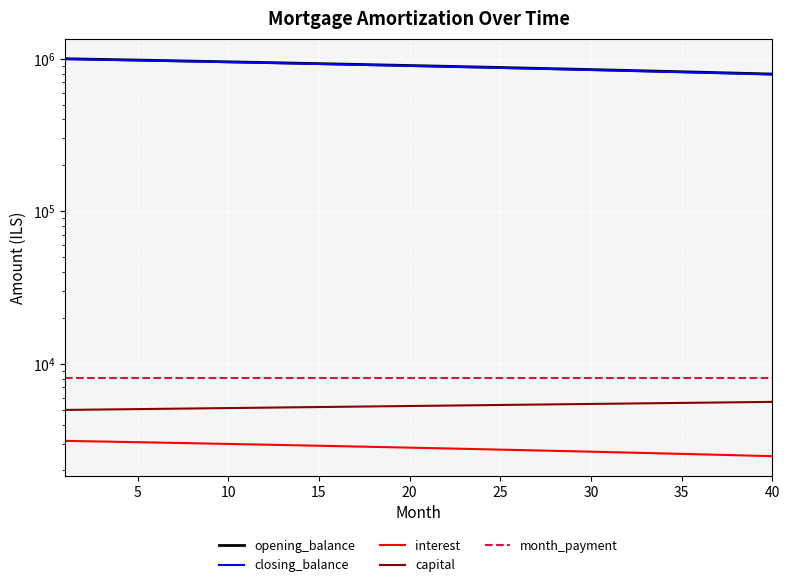

What is the difference between the second highest and second lowest values in the interest series?

611.8